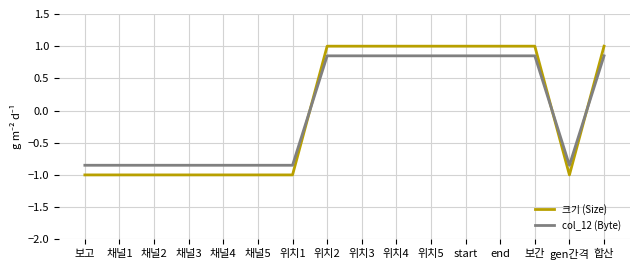

What is the total value across all series at 위치4?

1.9